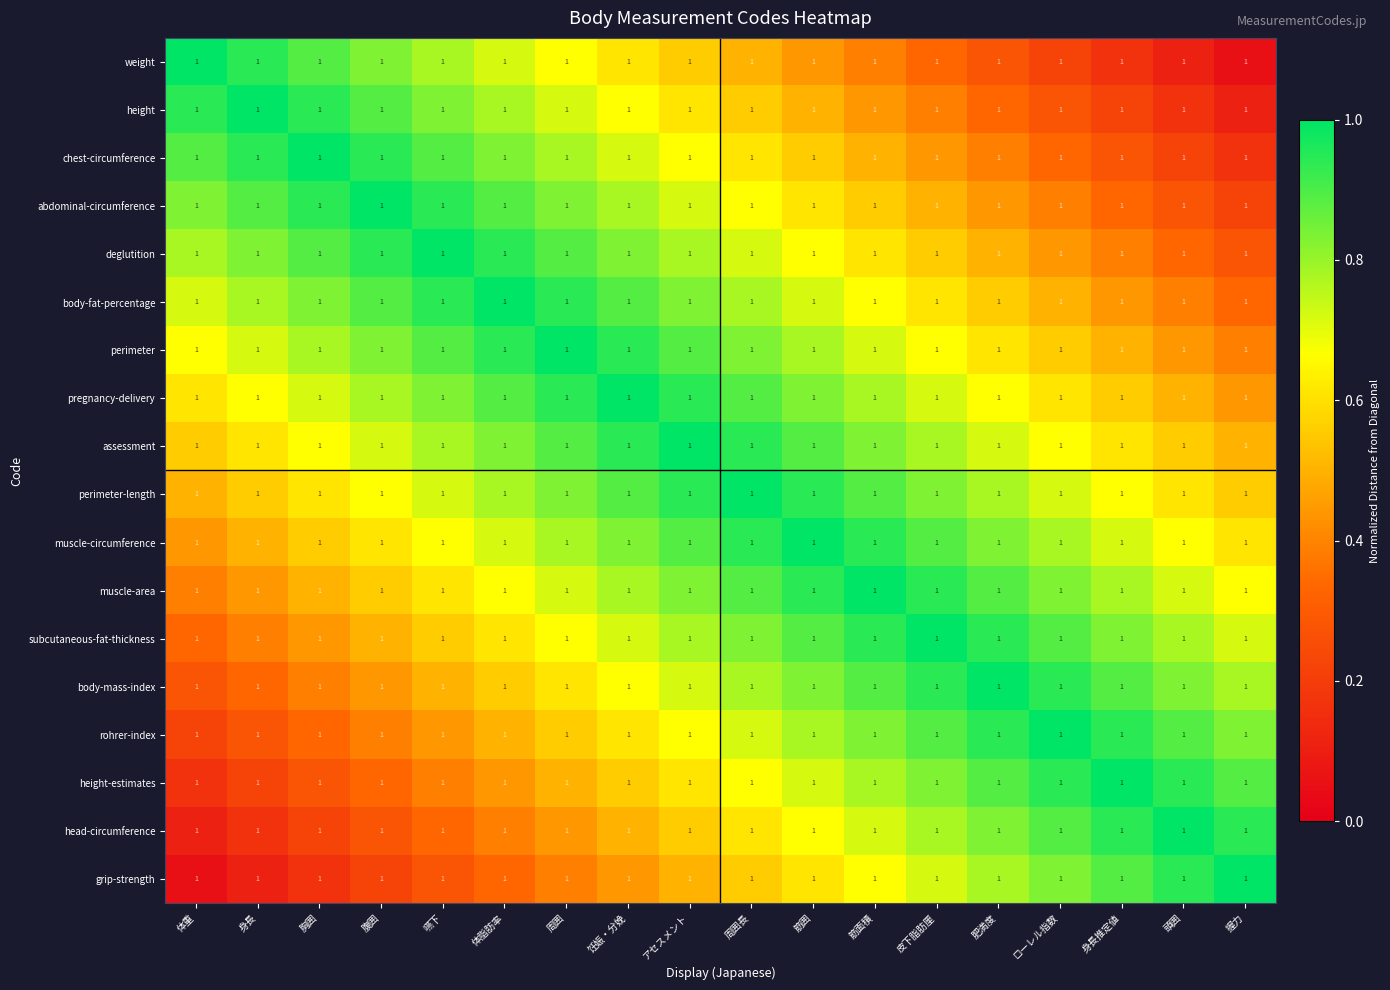

Reading right to left, what are all the values shown in this chart?

weight: 握力=1.0	頭囲=1.0	身長推定値=1.0	ローレル指数=1.0	肥満度=1.0	皮下脂肪厘=1.0	筋面積=1.0	筋囲=1.0	周囲長=1.0	アセスメント=1.0	饪娠・分娩=1.0	周囲=1.0	体脂肪率=1.0	嚥下=1.0	腹囲=1.0	胸囲=1.0	身長=1.0	体重=1.0
height: 握力=1.0	頭囲=1.0	身長推定値=1.0	ローレル指数=1.0	肥満度=1.0	皮下脂肪厘=1.0	筋面積=1.0	筋囲=1.0	周囲長=1.0	アセスメント=1.0	饪娠・分娩=1.0	周囲=1.0	体脂肪率=1.0	嚥下=1.0	腹囲=1.0	胸囲=1.0	身長=1.0	体重=1.0
chest-circumference: 握力=1.0	頭囲=1.0	身長推定値=1.0	ローレル指数=1.0	肥満度=1.0	皮下脂肪厘=1.0	筋面積=1.0	筋囲=1.0	周囲長=1.0	アセスメント=1.0	饪娠・分娩=1.0	周囲=1.0	体脂肪率=1.0	嚥下=1.0	腹囲=1.0	胸囲=1.0	身長=1.0	体重=1.0
abdominal-circumference: 握力=1.0	頭囲=1.0	身長推定値=1.0	ローレル指数=1.0	肥満度=1.0	皮下脂肪厘=1.0	筋面積=1.0	筋囲=1.0	周囲長=1.0	アセスメント=1.0	饪娠・分娩=1.0	周囲=1.0	体脂肪率=1.0	嚥下=1.0	腹囲=1.0	胸囲=1.0	身長=1.0	体重=1.0
deglutition: 握力=1.0	頭囲=1.0	身長推定値=1.0	ローレル指数=1.0	肥満度=1.0	皮下脂肪厘=1.0	筋面積=1.0	筋囲=1.0	周囲長=1.0	アセスメント=1.0	饪娠・分娩=1.0	周囲=1.0	体脂肪率=1.0	嚥下=1.0	腹囲=1.0	胸囲=1.0	身長=1.0	体重=1.0
body-fat-percentage: 握力=1.0	頭囲=1.0	身長推定値=1.0	ローレル指数=1.0	肥満度=1.0	皮下脂肪厘=1.0	筋面積=1.0	筋囲=1.0	周囲長=1.0	アセスメント=1.0	饪娠・分娩=1.0	周囲=1.0	体脂肪率=1.0	嚥下=1.0	腹囲=1.0	胸囲=1.0	身長=1.0	体重=1.0
perimeter: 握力=1.0	頭囲=1.0	身長推定値=1.0	ローレル指数=1.0	肥満度=1.0	皮下脂肪厘=1.0	筋面積=1.0	筋囲=1.0	周囲長=1.0	アセスメント=1.0	饪娠・分娩=1.0	周囲=1.0	体脂肪率=1.0	嚥下=1.0	腹囲=1.0	胸囲=1.0	身長=1.0	体重=1.0
pregnancy-delivery: 握力=1.0	頭囲=1.0	身長推定値=1.0	ローレル指数=1.0	肥満度=1.0	皮下脂肪厘=1.0	筋面積=1.0	筋囲=1.0	周囲長=1.0	アセスメント=1.0	饪娠・分娩=1.0	周囲=1.0	体脂肪率=1.0	嚥下=1.0	腹囲=1.0	胸囲=1.0	身長=1.0	体重=1.0
assessment: 握力=1.0	頭囲=1.0	身長推定値=1.0	ローレル指数=1.0	肥満度=1.0	皮下脂肪厘=1.0	筋面積=1.0	筋囲=1.0	周囲長=1.0	アセスメント=1.0	饪娠・分娩=1.0	周囲=1.0	体脂肪率=1.0	嚥下=1.0	腹囲=1.0	胸囲=1.0	身長=1.0	体重=1.0
perimeter-length: 握力=1.0	頭囲=1.0	身長推定値=1.0	ローレル指数=1.0	肥満度=1.0	皮下脂肪厘=1.0	筋面積=1.0	筋囲=1.0	周囲長=1.0	アセスメント=1.0	饪娠・分娩=1.0	周囲=1.0	体脂肪率=1.0	嚥下=1.0	腹囲=1.0	胸囲=1.0	身長=1.0	体重=1.0
muscle-circumference: 握力=1.0	頭囲=1.0	身長推定値=1.0	ローレル指数=1.0	肥満度=1.0	皮下脂肪厘=1.0	筋面積=1.0	筋囲=1.0	周囲長=1.0	アセスメント=1.0	饪娠・分娩=1.0	周囲=1.0	体脂肪率=1.0	嚥下=1.0	腹囲=1.0	胸囲=1.0	身長=1.0	体重=1.0
muscle-area: 握力=1.0	頭囲=1.0	身長推定値=1.0	ローレル指数=1.0	肥満度=1.0	皮下脂肪厘=1.0	筋面積=1.0	筋囲=1.0	周囲長=1.0	アセスメント=1.0	饪娠・分娩=1.0	周囲=1.0	体脂肪率=1.0	嚥下=1.0	腹囲=1.0	胸囲=1.0	身長=1.0	体重=1.0
subcutaneous-fat-thickness: 握力=1.0	頭囲=1.0	身長推定値=1.0	ローレル指数=1.0	肥満度=1.0	皮下脂肪厘=1.0	筋面積=1.0	筋囲=1.0	周囲長=1.0	アセスメント=1.0	饪娠・分娩=1.0	周囲=1.0	体脂肪率=1.0	嚥下=1.0	腹囲=1.0	胸囲=1.0	身長=1.0	体重=1.0
body-mass-index: 握力=1.0	頭囲=1.0	身長推定値=1.0	ローレル指数=1.0	肥満度=1.0	皮下脂肪厘=1.0	筋面積=1.0	筋囲=1.0	周囲長=1.0	アセスメント=1.0	饪娠・分娩=1.0	周囲=1.0	体脂肪率=1.0	嚥下=1.0	腹囲=1.0	胸囲=1.0	身長=1.0	体重=1.0
rohrer-index: 握力=1.0	頭囲=1.0	身長推定値=1.0	ローレル指数=1.0	肥満度=1.0	皮下脂肪厘=1.0	筋面積=1.0	筋囲=1.0	周囲長=1.0	アセスメント=1.0	饪娠・分娩=1.0	周囲=1.0	体脂肪率=1.0	嚥下=1.0	腹囲=1.0	胸囲=1.0	身長=1.0	体重=1.0
height-estimates: 握力=1.0	頭囲=1.0	身長推定値=1.0	ローレル指数=1.0	肥満度=1.0	皮下脂肪厘=1.0	筋面積=1.0	筋囲=1.0	周囲長=1.0	アセスメント=1.0	饪娠・分娩=1.0	周囲=1.0	体脂肪率=1.0	嚥下=1.0	腹囲=1.0	胸囲=1.0	身長=1.0	体重=1.0
head-circumference: 握力=1.0	頭囲=1.0	身長推定値=1.0	ローレル指数=1.0	肥満度=1.0	皮下脂肪厘=1.0	筋面積=1.0	筋囲=1.0	周囲長=1.0	アセスメント=1.0	饪娠・分娩=1.0	周囲=1.0	体脂肪率=1.0	嚥下=1.0	腹囲=1.0	胸囲=1.0	身長=1.0	体重=1.0
grip-strength: 握力=1.0	頭囲=1.0	身長推定値=1.0	ローレル指数=1.0	肥満度=1.0	皮下脂肪厘=1.0	筋面積=1.0	筋囲=1.0	周囲長=1.0	アセスメント=1.0	饪娠・分娩=1.0	周囲=1.0	体脂肪率=1.0	嚥下=1.0	腹囲=1.0	胸囲=1.0	身長=1.0	体重=1.0